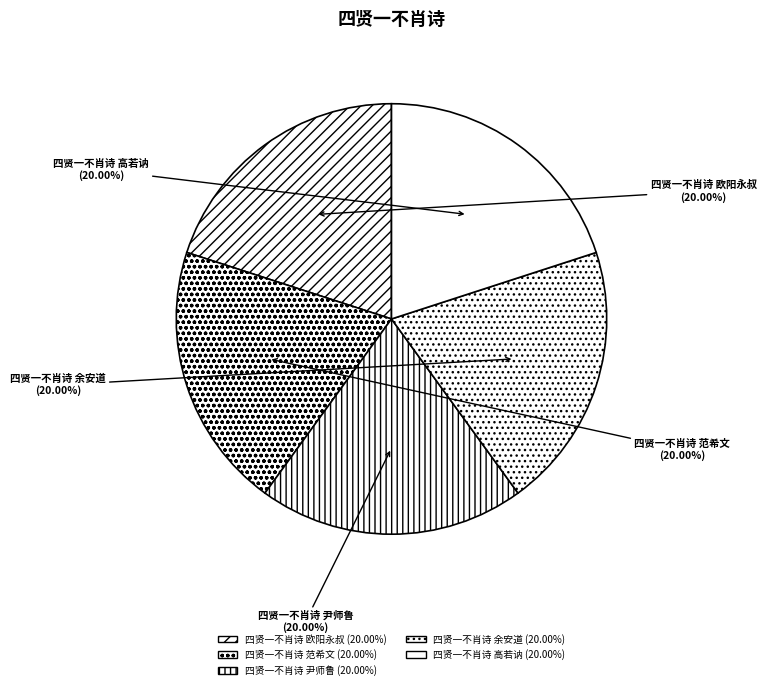

What percentage is NOT represented by 四贤一不肖诗 高若讷?

80.0%